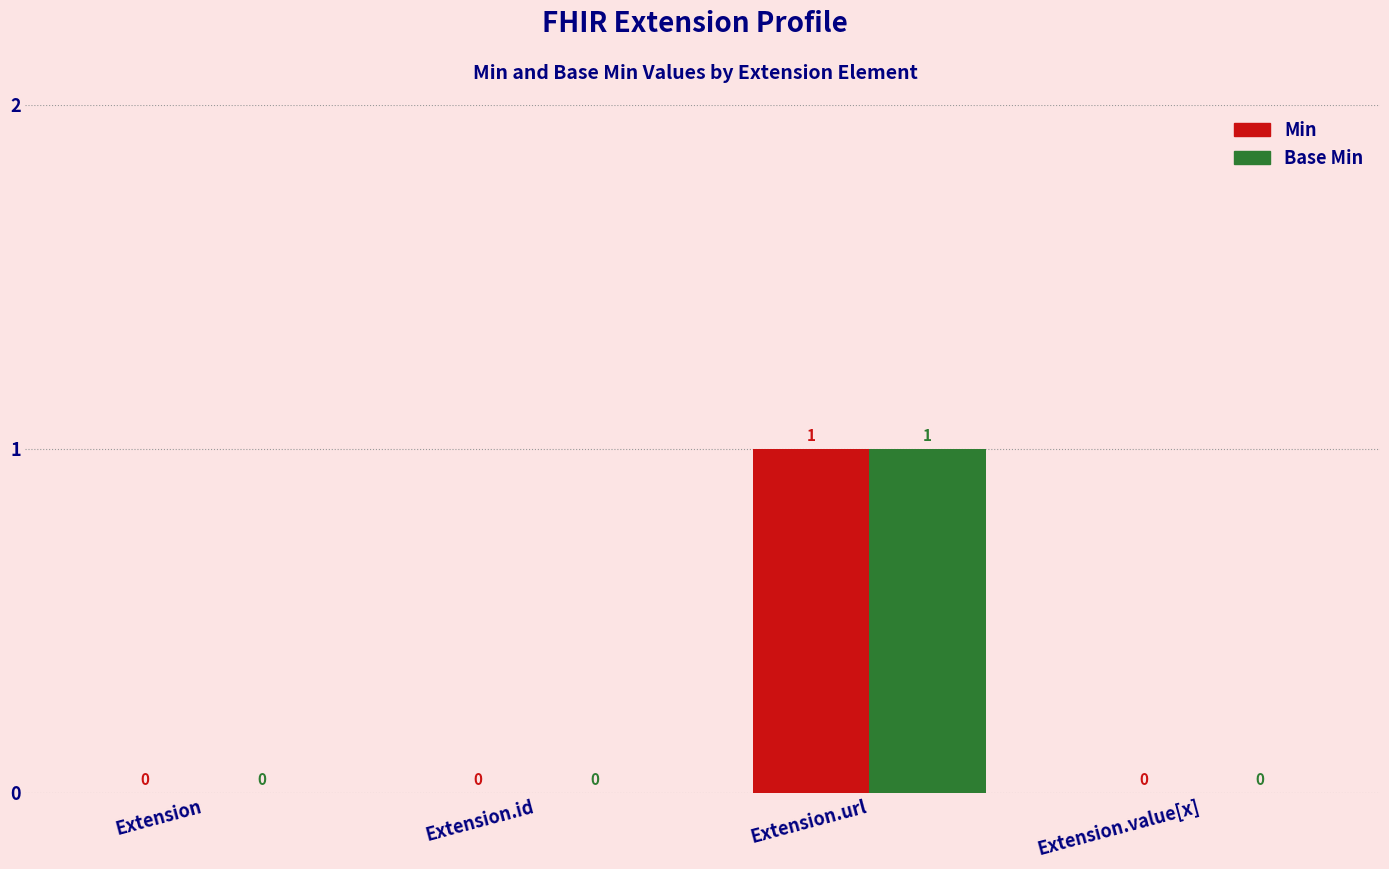

Reading right to left, extract all data points from this chart.

Min: 0	1	0	0
Base Min: 0	1	0	0